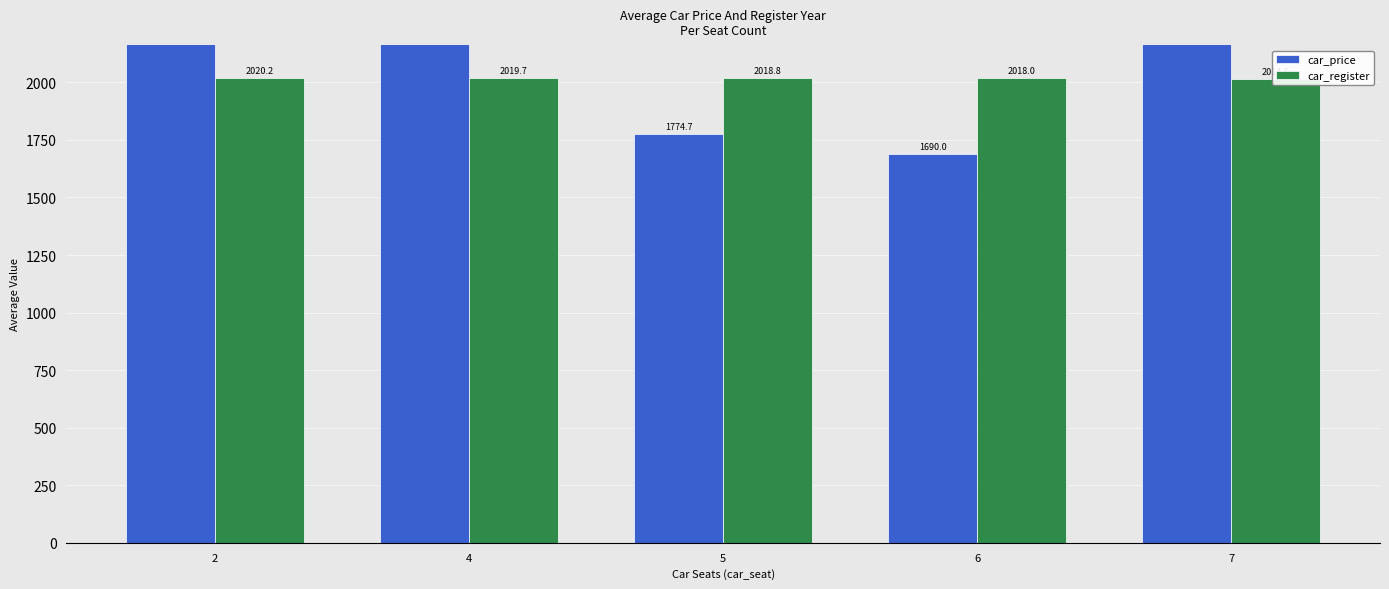

True or false: car_price has a value of 40092.8 at 4.

False